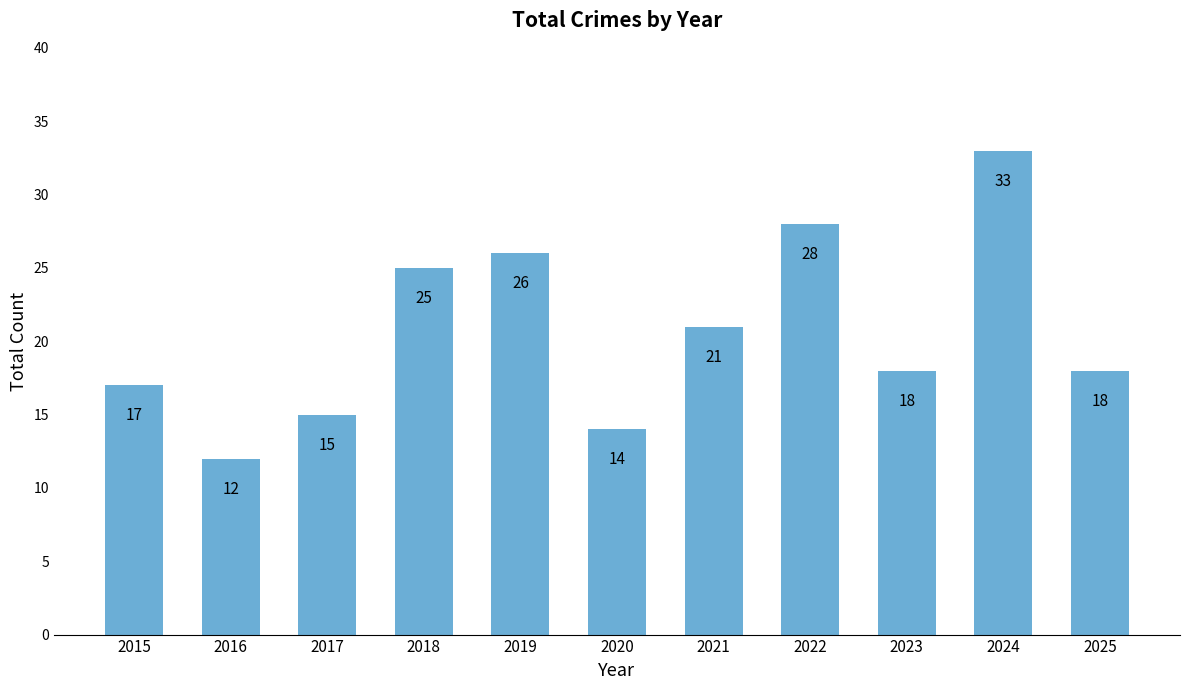

At which label is the value closest to 22?

2021